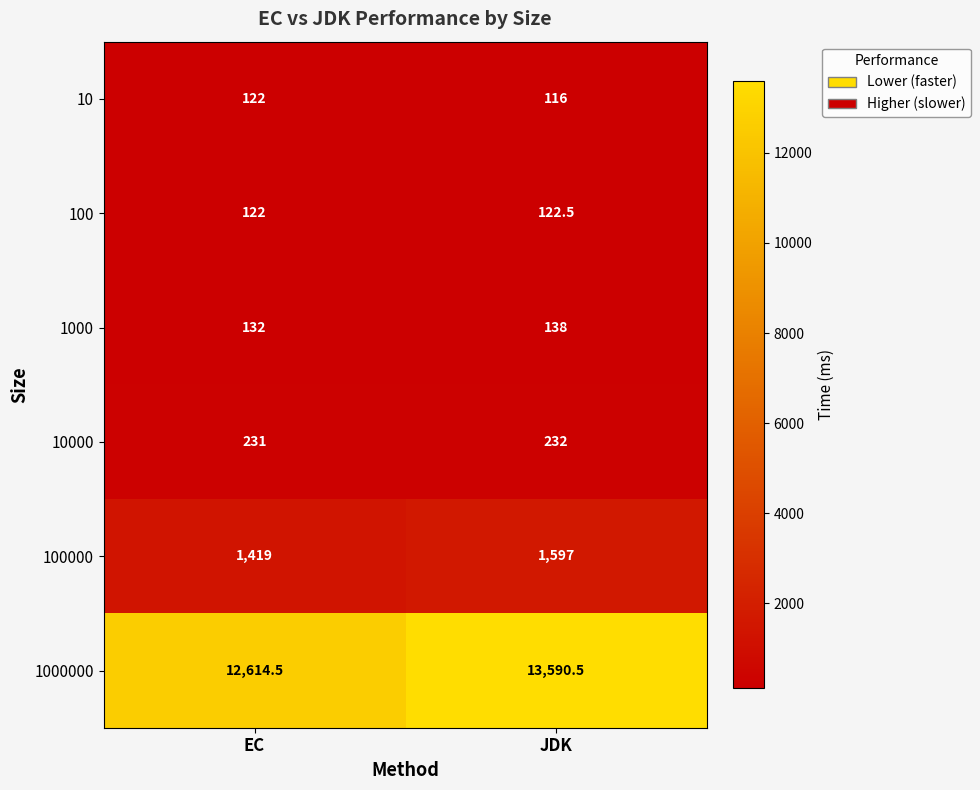

Rank the series by their maximum value, from highest to lowest.

1000000, 100000, 10000, 1000, 100, 10